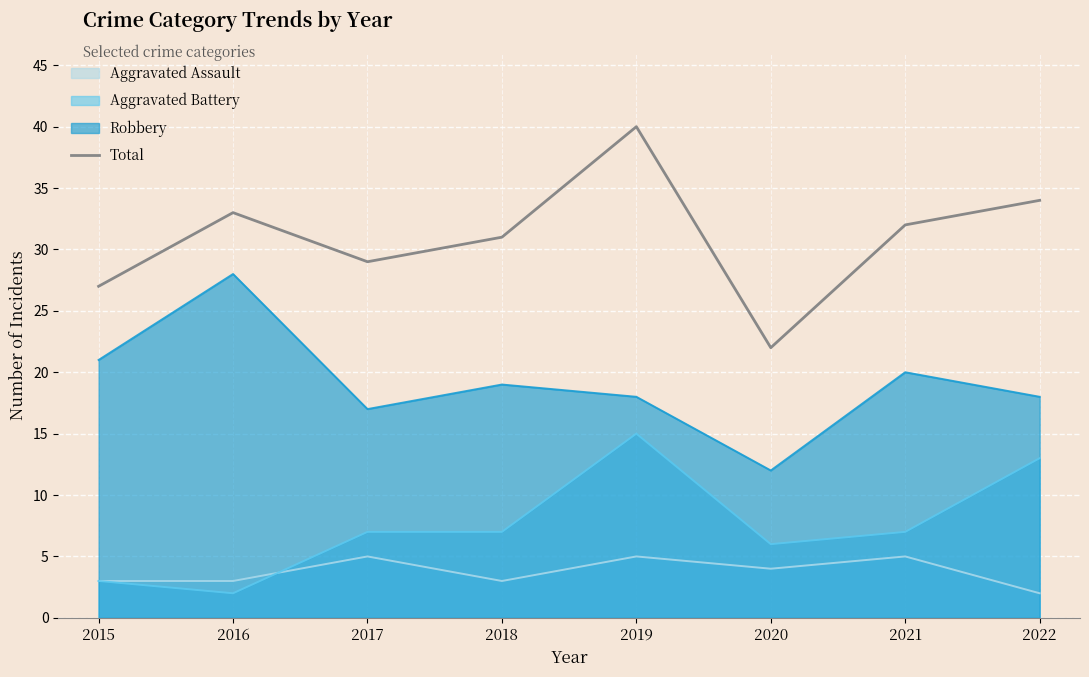

Is it true that the value at 2016 is 33?

True